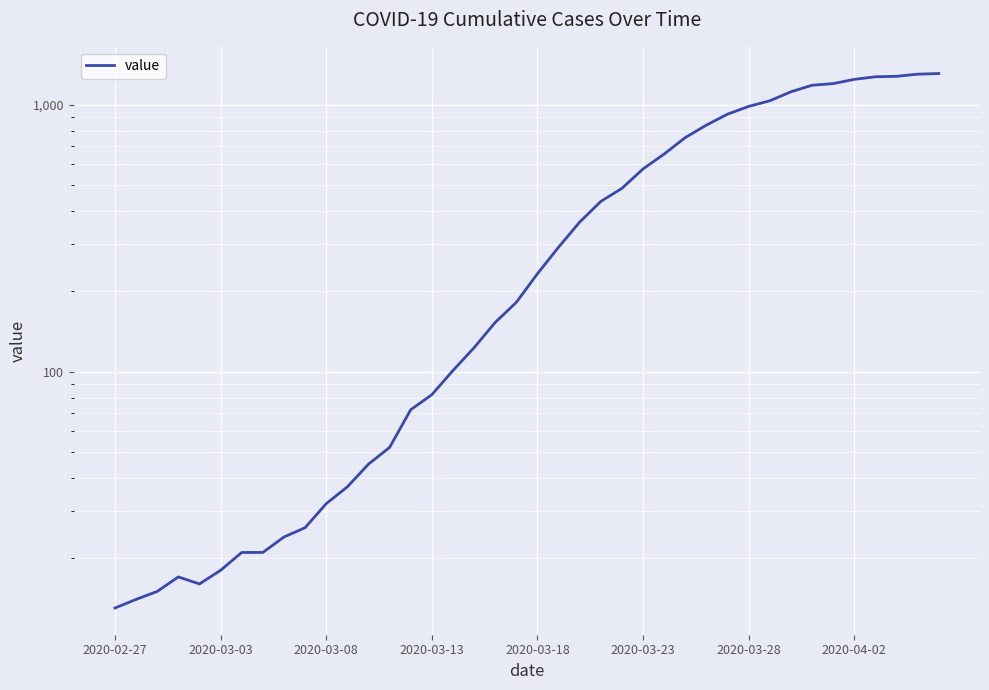

What value does the data have at 23, to the nearest 100?

400